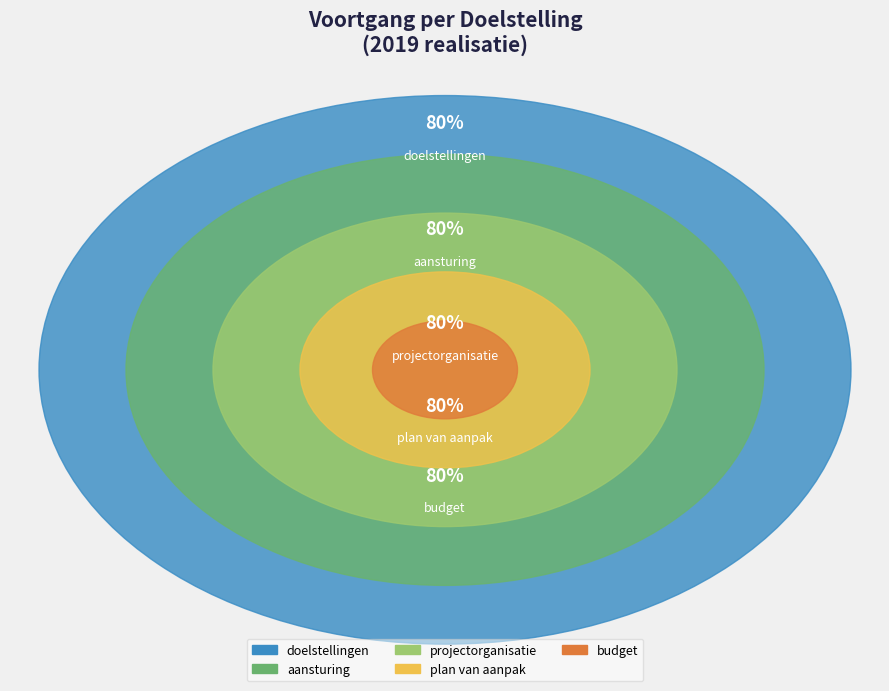

How much of the chart is everything except doelstellingen?

80.0%